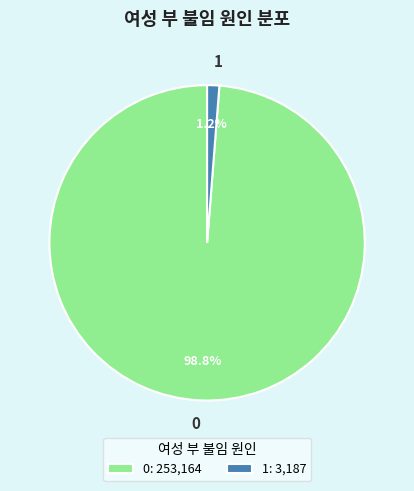

Count the number of slices in the pie.

2